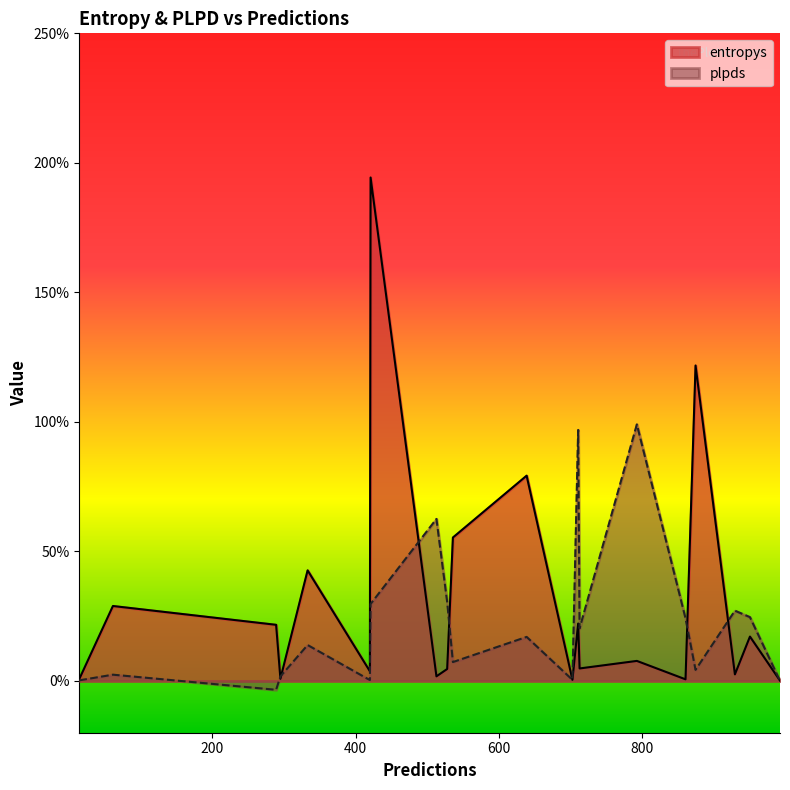

The plpds series shows 0.2 at 951. True or false?

True